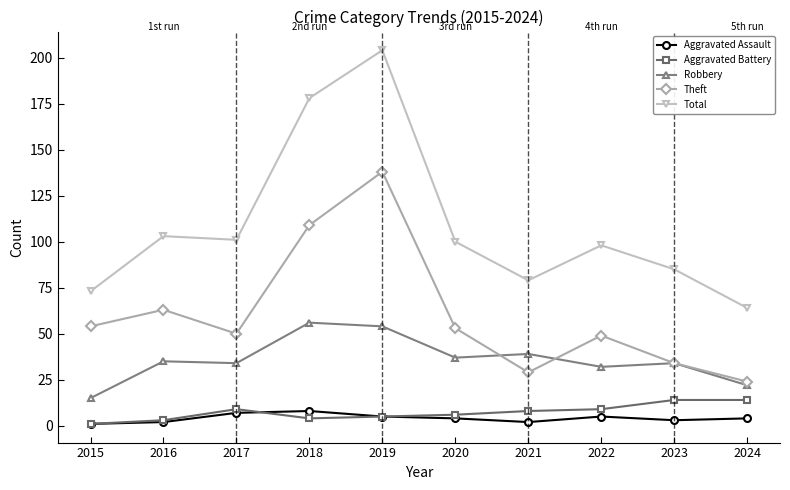

What is the difference between the second highest and second lowest values in the Robbery series?

32